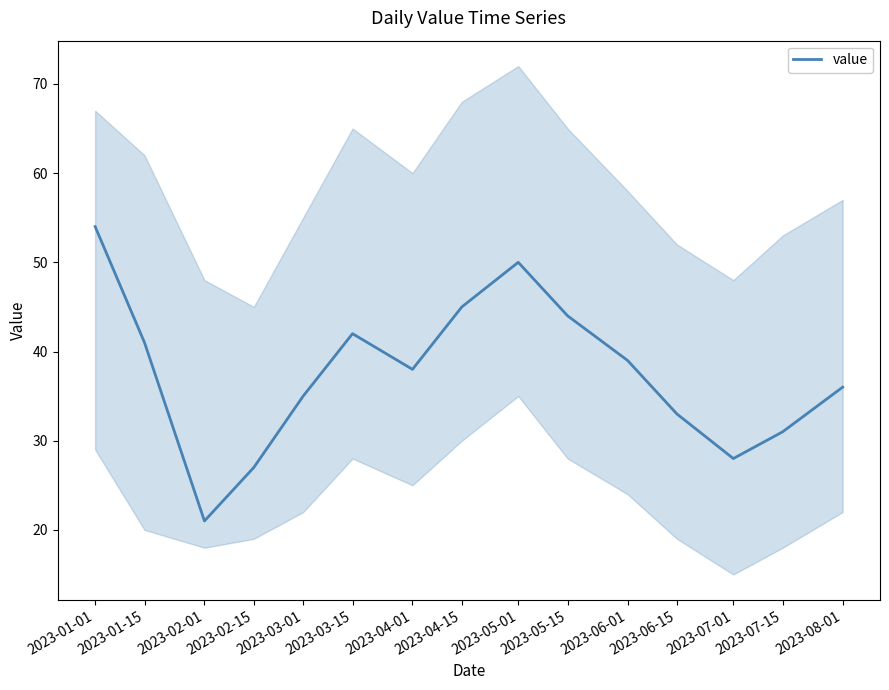

Reading left to right, what are all the values shown in this chart?

54	41	21	27	35	42	38	45	50	44	39	33	28	31	36